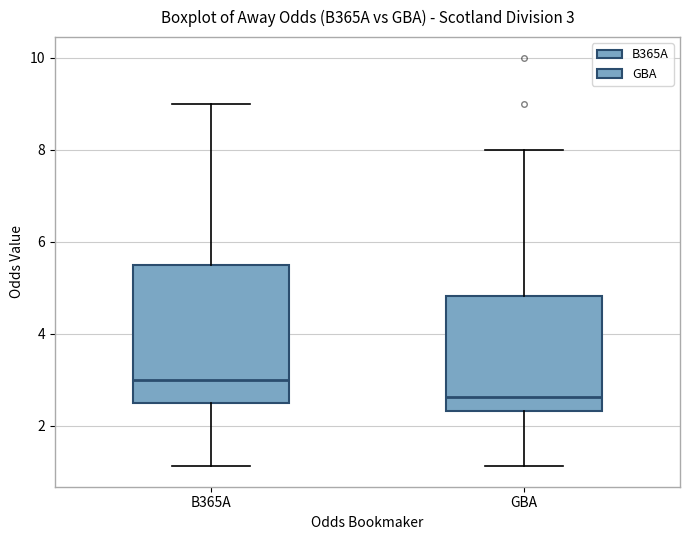

Comparing the boxes themselves (not the whiskers), which one is the tallest?

B365A